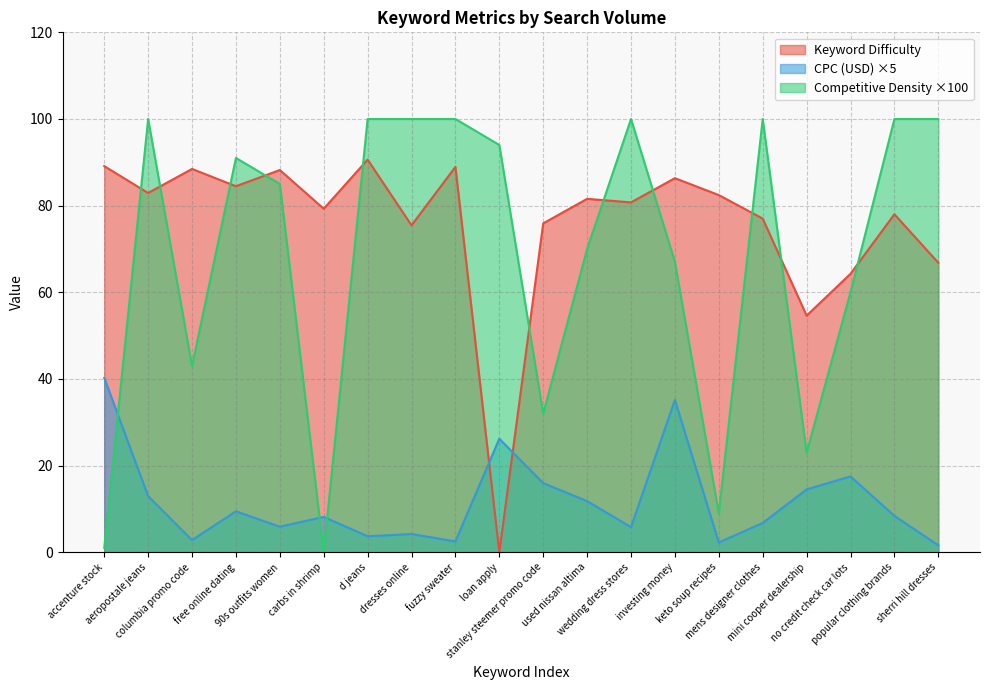

What is the average value of the CPC (USD) series?

11.8